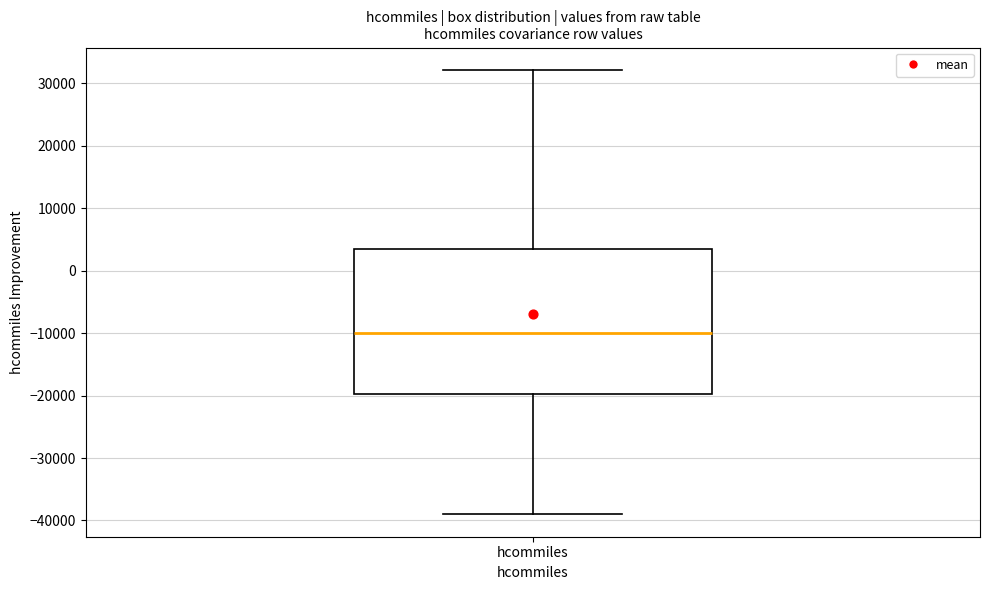

Read this box plot against the y-axis: the position of the median line, the range covered by the box, and the ends of both whiskers. The values are not printed on the chart, so give them approximately, as read against the axis.

median -10000, box -20000 to 4000, whiskers -39000 to 32000